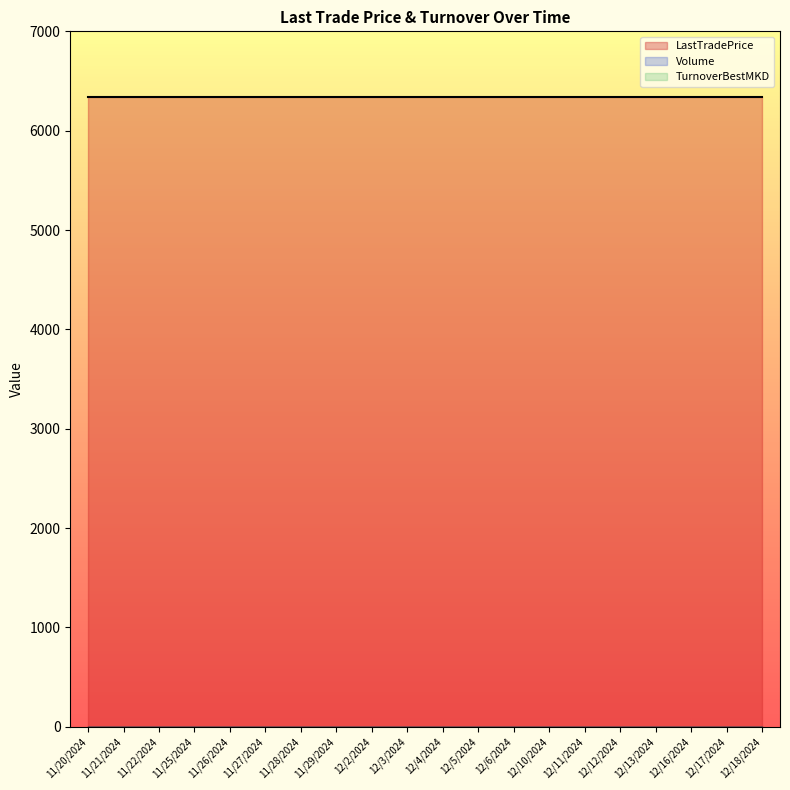

What is the total value across all series at 12/4/2024?

6334